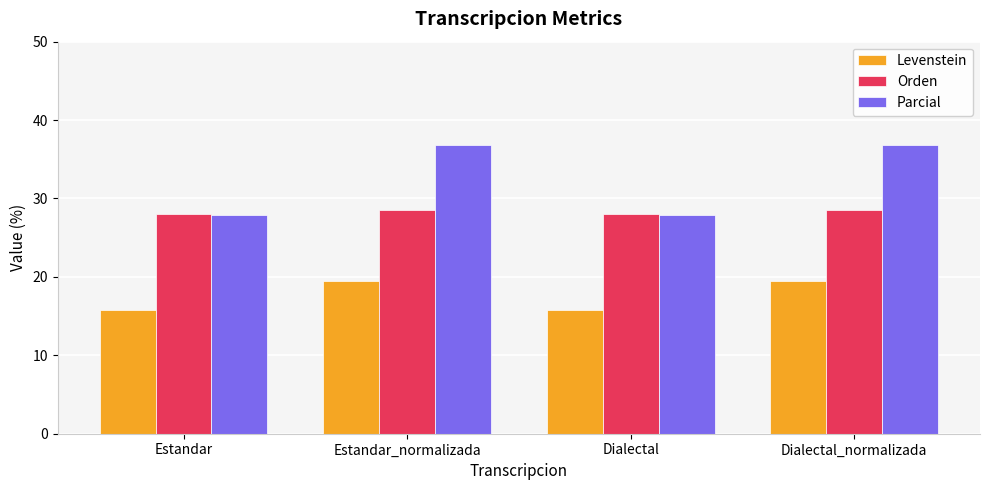

Reading left to right, list all the values displayed in this chart.

Levenstein: 15.8	19.4	15.8	19.4
Orden: 28.1	28.6	28.1	28.6
Parcial: 27.9	36.8	27.9	36.8